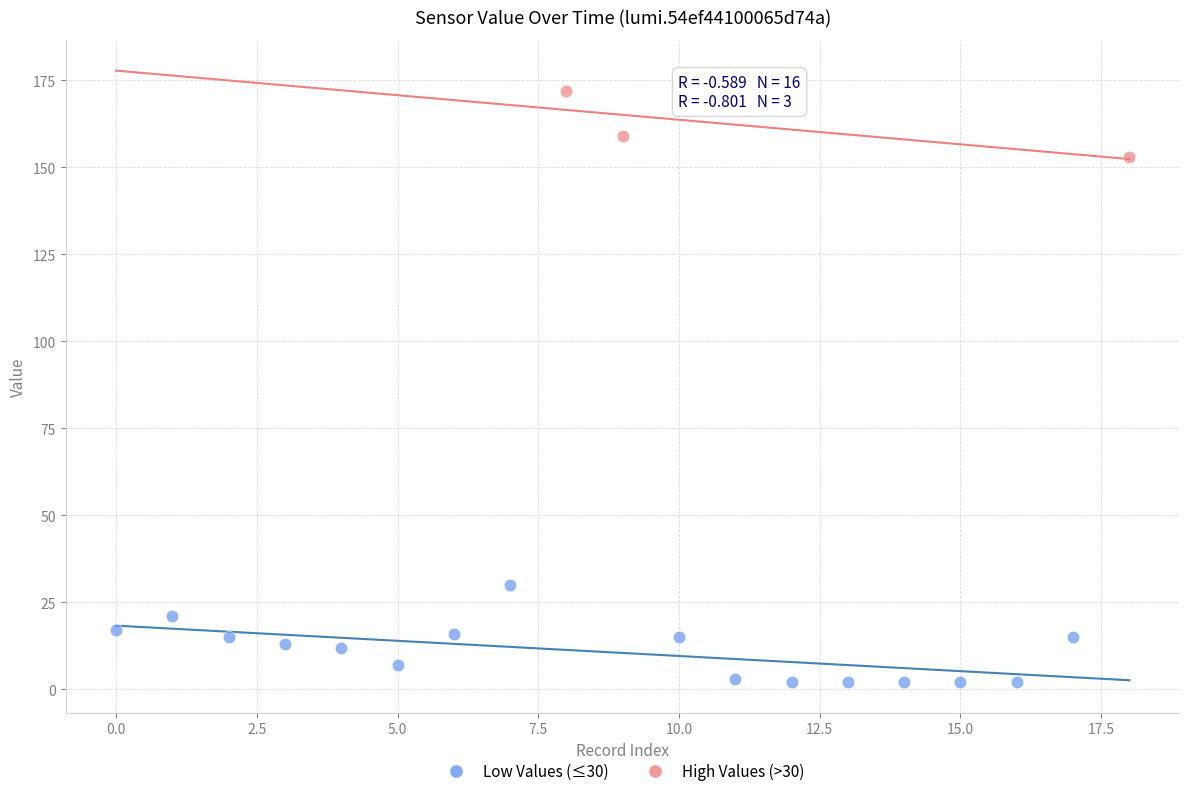

Which series reaches the minimum Y coordinate?

Low Values (≤30)